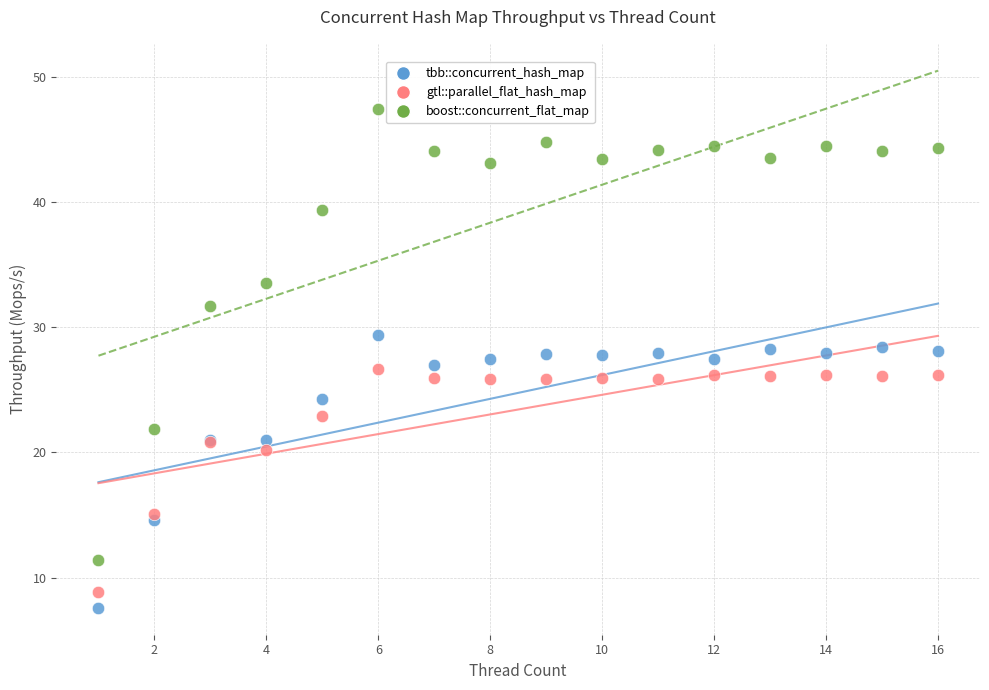

Which series contains the highest Y value?

boost::concurrent_flat_map